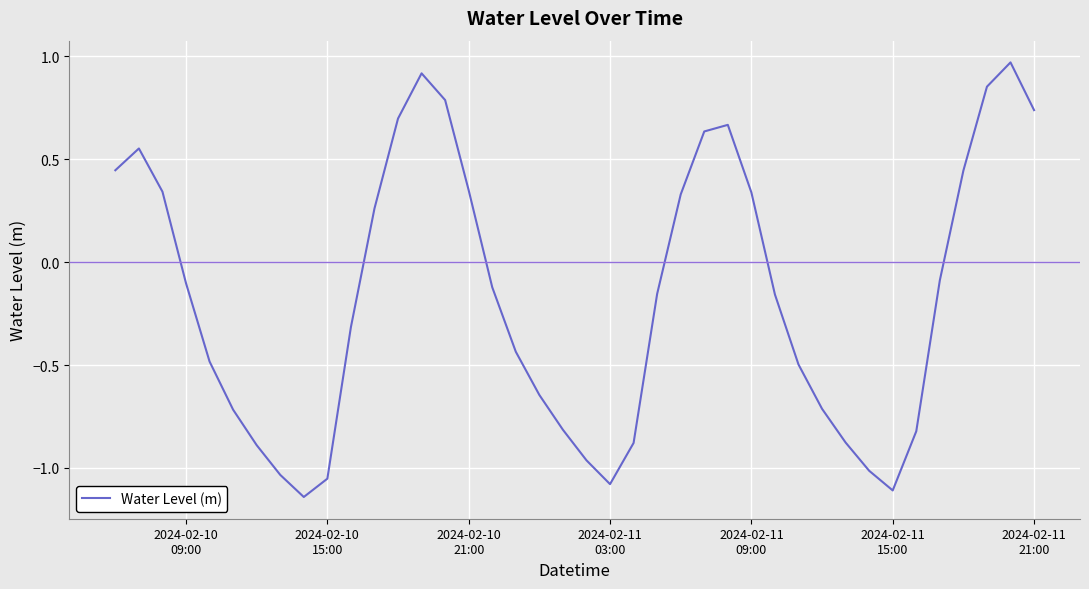

What is the difference between the maximum and minimum values?

2.1